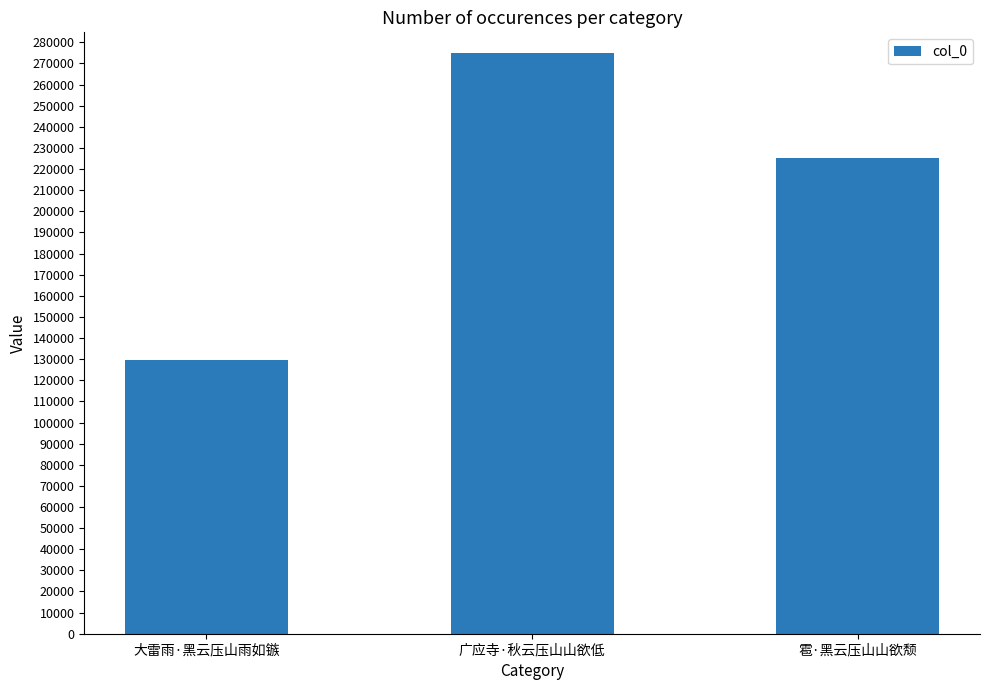

Are the bars horizontal?

No